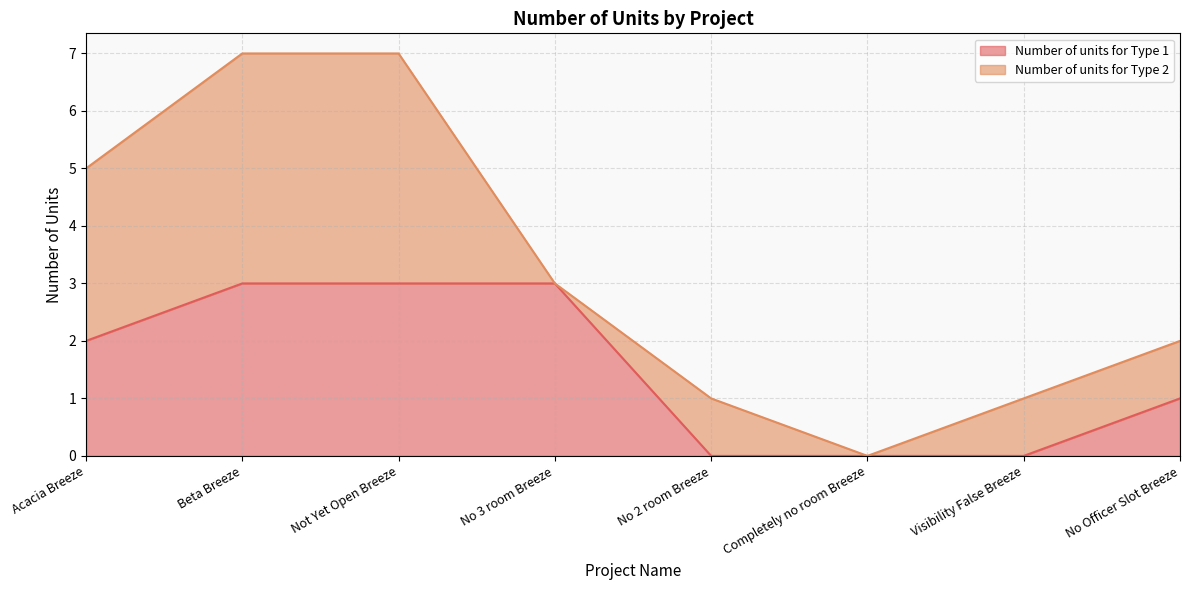

True or false: the data shows 0 at No 2 room Breeze.

True